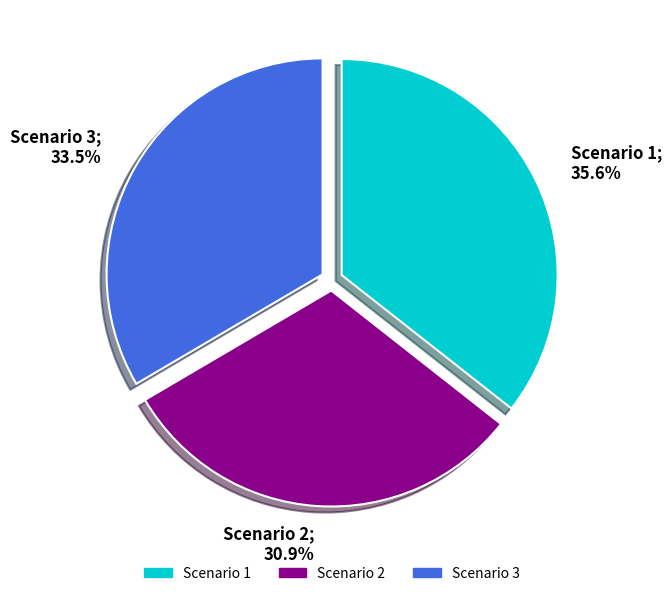

To the nearest percent, what portion does Scenario 1 represent?

36%